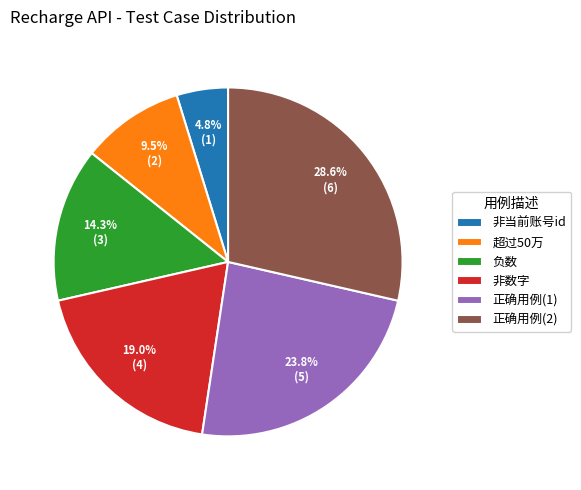

Which slice is the largest?

正确用例(2)